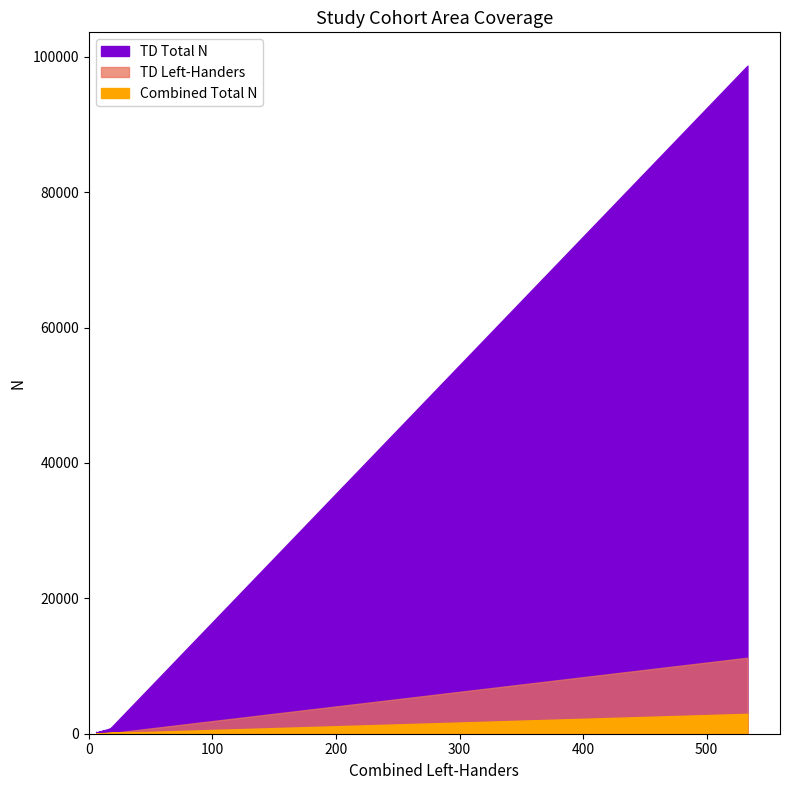

True or false: Combined Total N has a value of 84 at Raine.

False